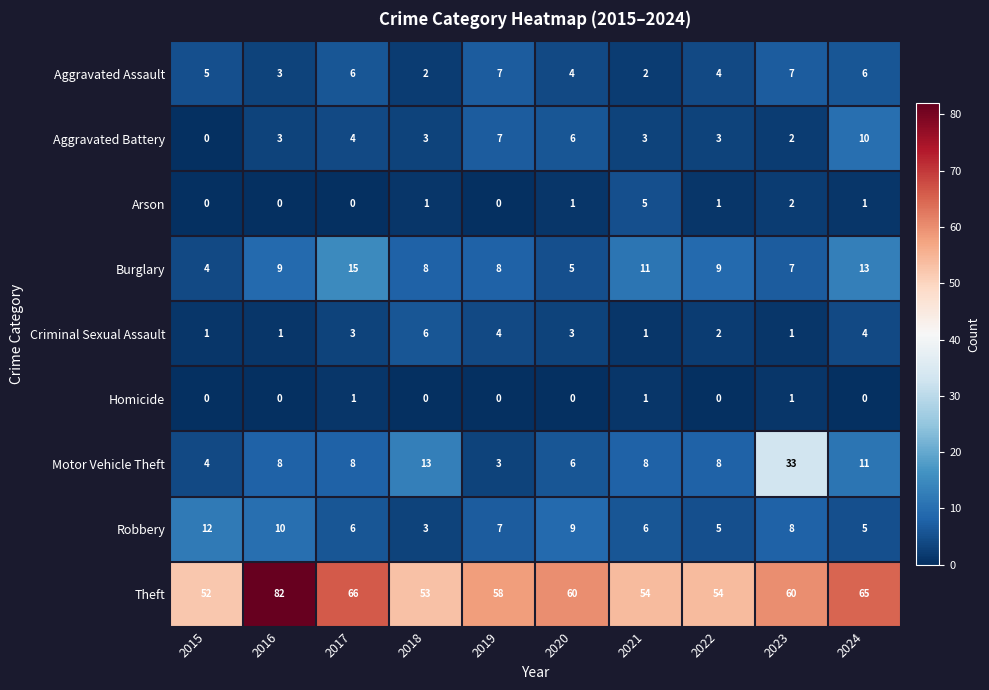

What is the greatest value displayed?

82